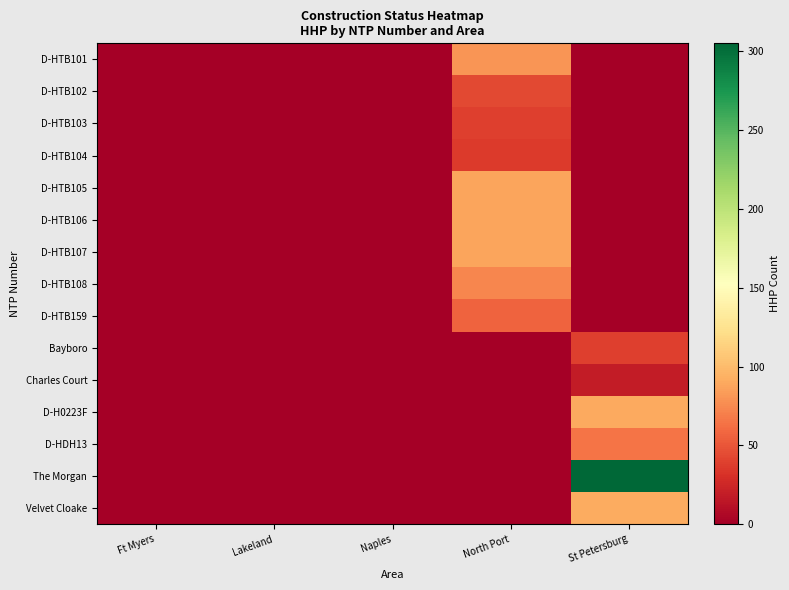

Count the number of categories in the chart.

5